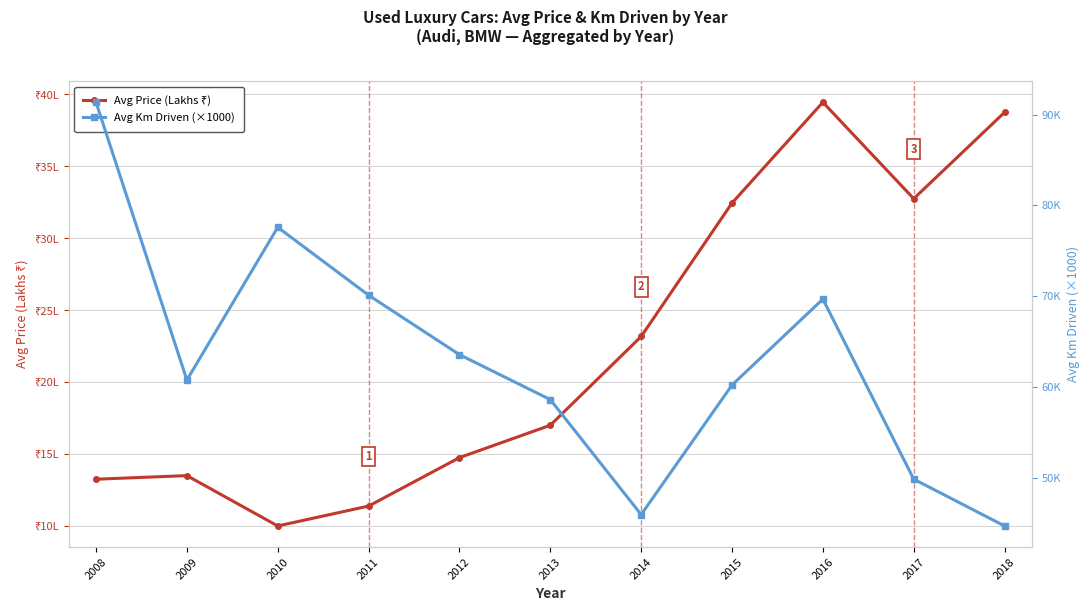

List the series in order of their peak value, lowest first.

Avg Price (Lakhs ₹), Avg Km Driven (×1000)